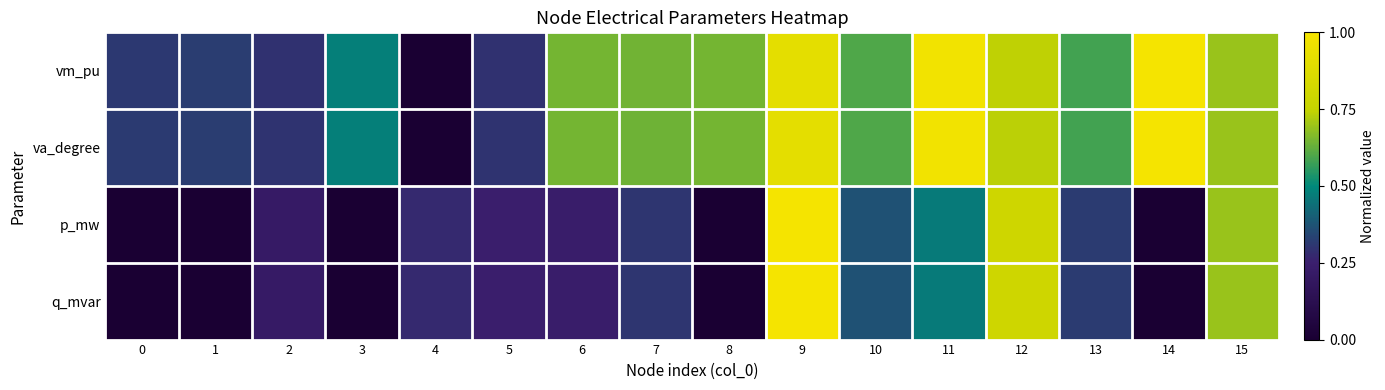

Which series changed the most between 1 and 2?

p_mw